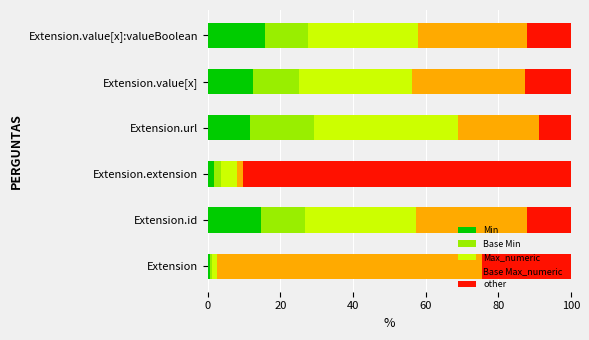

What is the maximum value for Min?

15.7